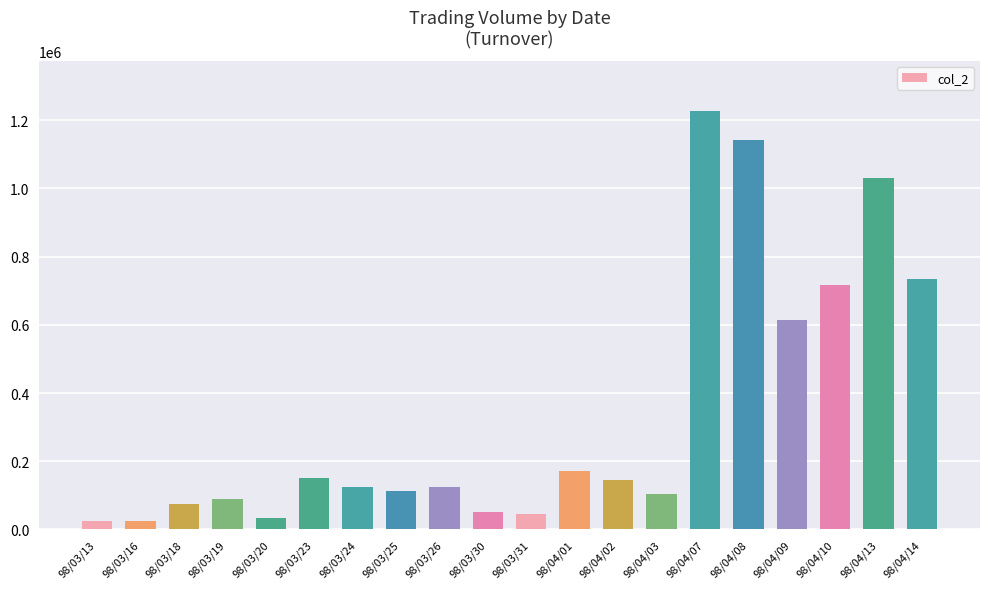

What is the change in value from 98/03/31 to 98/04/02?

+97800